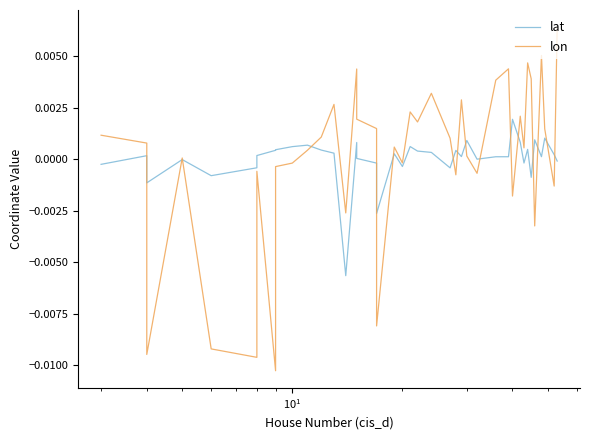

True or false: lat has more than 1 interior local peaks.

True